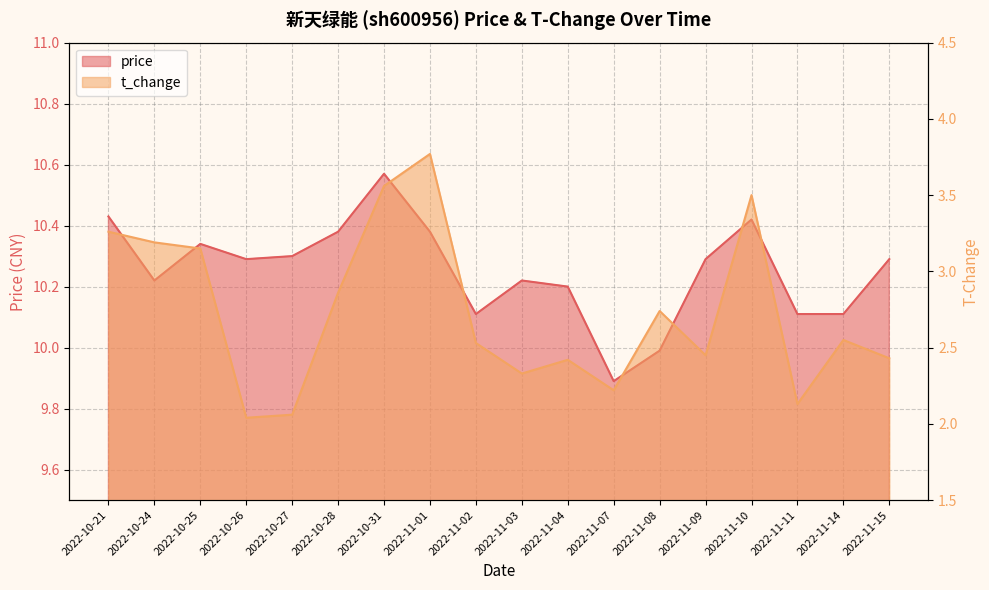

What is the difference between the second highest and minimum values in the price series?

0.5